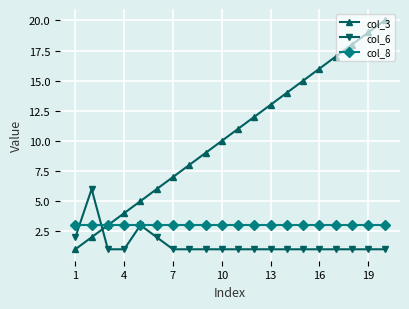

Which series has the largest total across all categories?

col_3